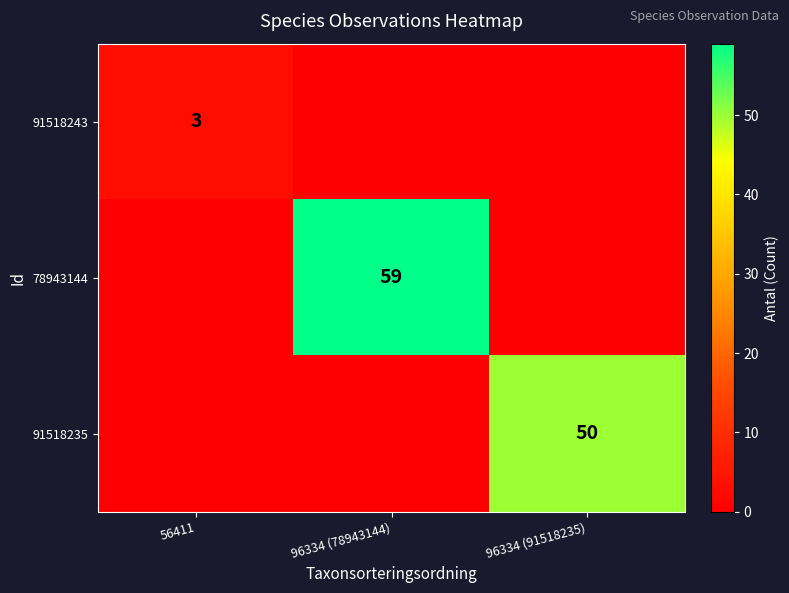

Is it true that 91518243 equals 4 at 56411?

False